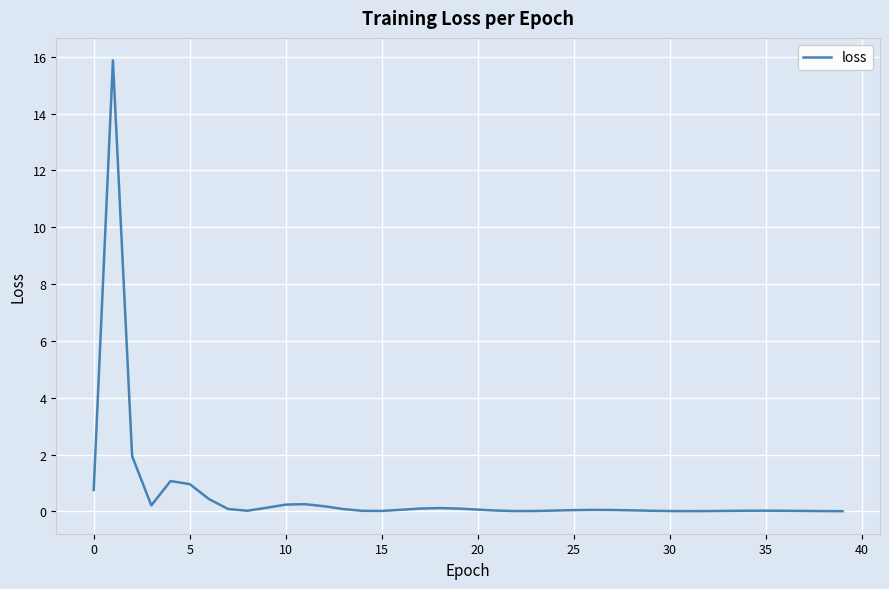

What is the greatest value displayed?

15.9